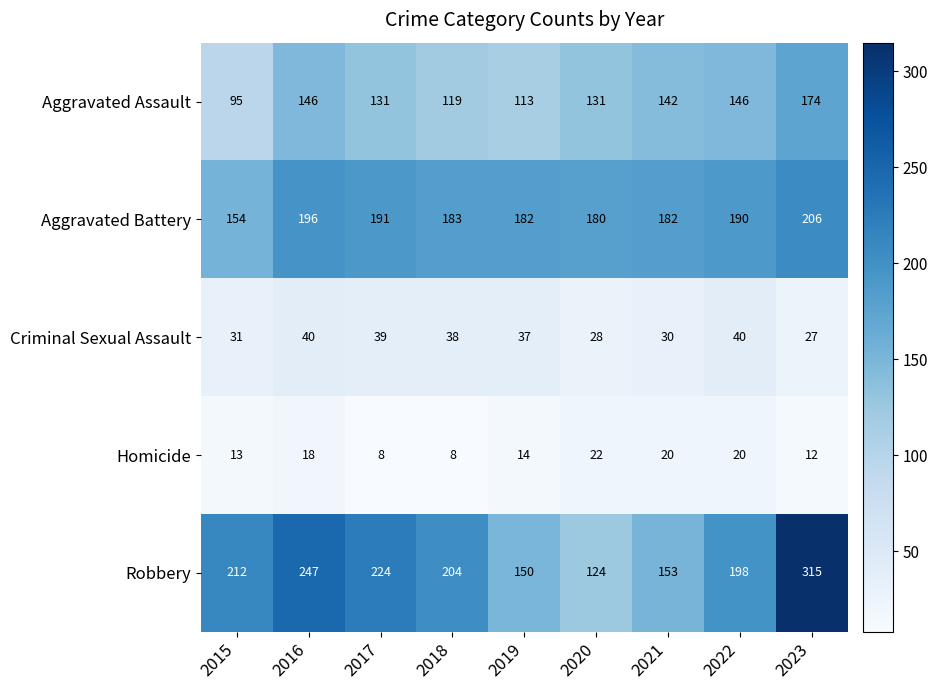

The value of Criminal Sexual Assault at 2021 is 30. True or false?

True